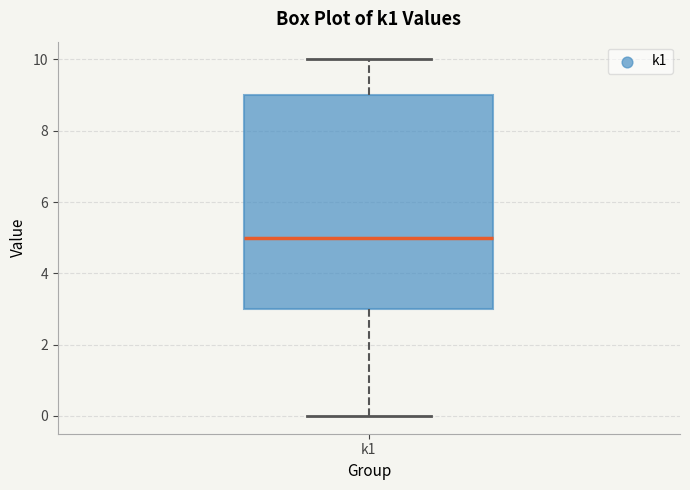

Transcribe this box plot: give where the median line is, the range the box spans, and where the two whiskers end, as read against the y-axis. The values are not printed on the chart, so give them approximately, as read against the axis.

median 5, box 3 to 9, whiskers 0 to 10